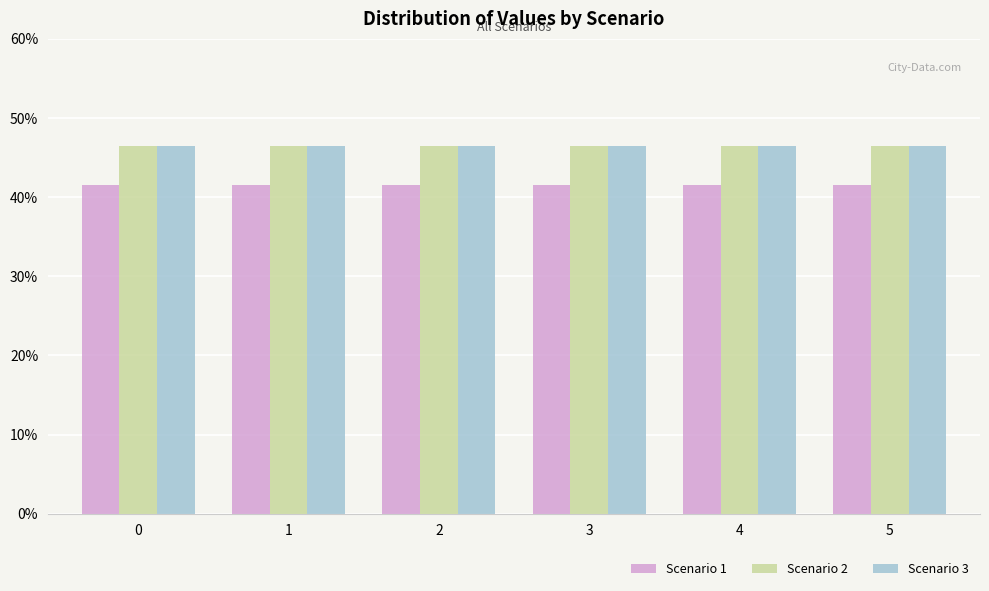

How many bars are there in each group?

3